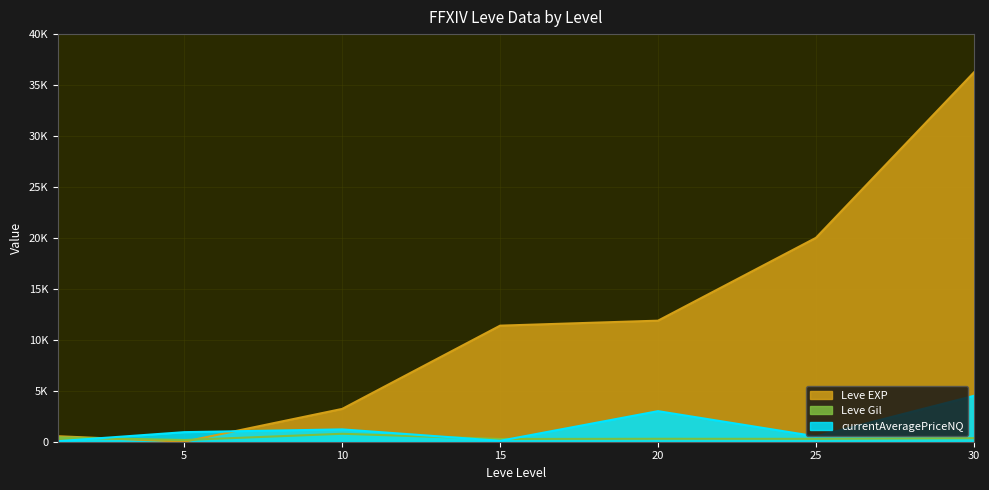

Does the chart display data point markers on the line(s)?

No